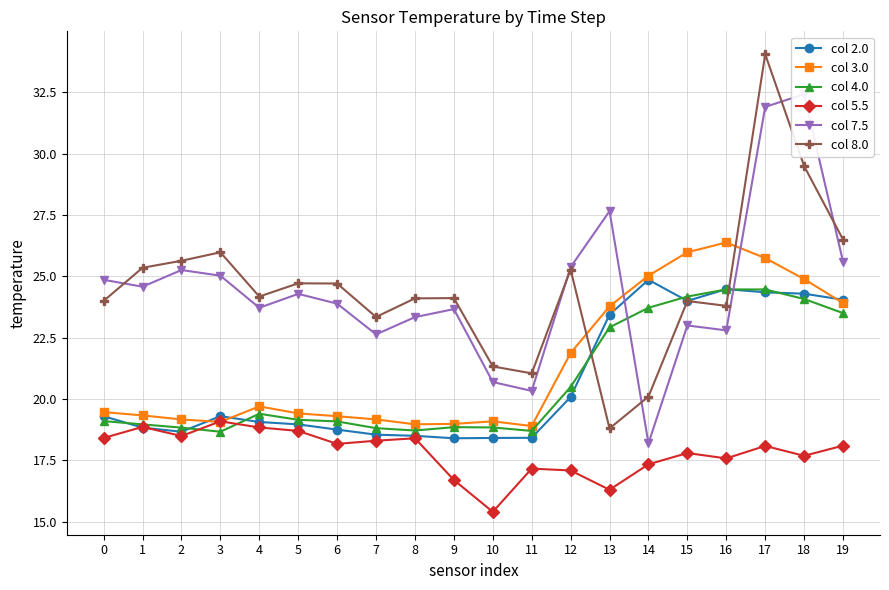

Reading right to left, what are all the values shown in this chart?

col 2.0: 24.0	24.3	24.4	24.5	24.0	24.9	23.4	20.1	18.4	18.4	18.4	18.5	18.5	18.8	19.0	19.1	19.3	18.7	18.8	19.3
col 3.0: 23.9	24.9	25.7	26.4	26.0	25.0	23.8	21.9	18.9	19.1	19.0	19.0	19.2	19.3	19.4	19.7	19.1	19.2	19.3	19.5
col 4.0: 23.5	24.1	24.5	24.5	24.2	23.7	22.9	20.5	18.7	18.8	18.9	18.7	18.8	19.1	19.2	19.4	18.7	18.8	19.0	19.1
col 5.5: 18.1	17.7	18.1	17.6	17.8	17.3	16.3	17.1	17.2	15.4	16.7	18.4	18.3	18.2	18.7	18.8	19.1	18.5	18.9	18.4
col 7.5: 25.6	32.4	31.9	22.8	23.0	18.2	27.7	25.4	20.3	20.7	23.7	23.3	22.6	23.9	24.3	23.7	25.0	25.3	24.6	24.9
col 8.0: 26.5	29.5	34.1	23.8	24.0	20.1	18.8	25.3	21.0	21.3	24.1	24.1	23.3	24.7	24.7	24.2	26.0	25.6	25.4	24.0